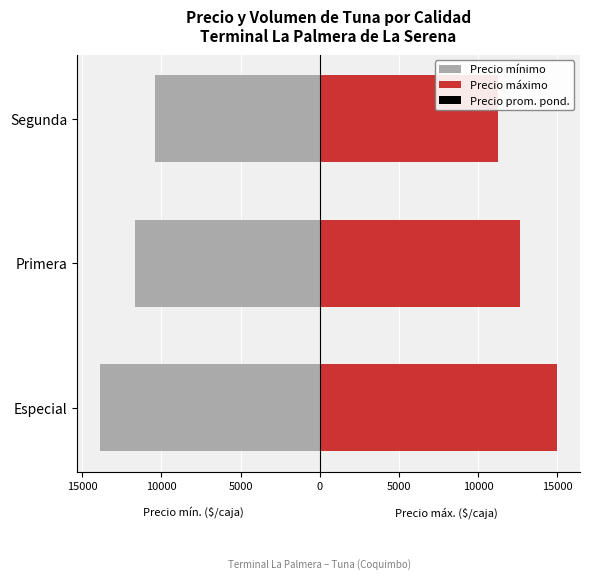

List the series in order of their peak value, lowest first.

Precio mínimo, Precio máximo